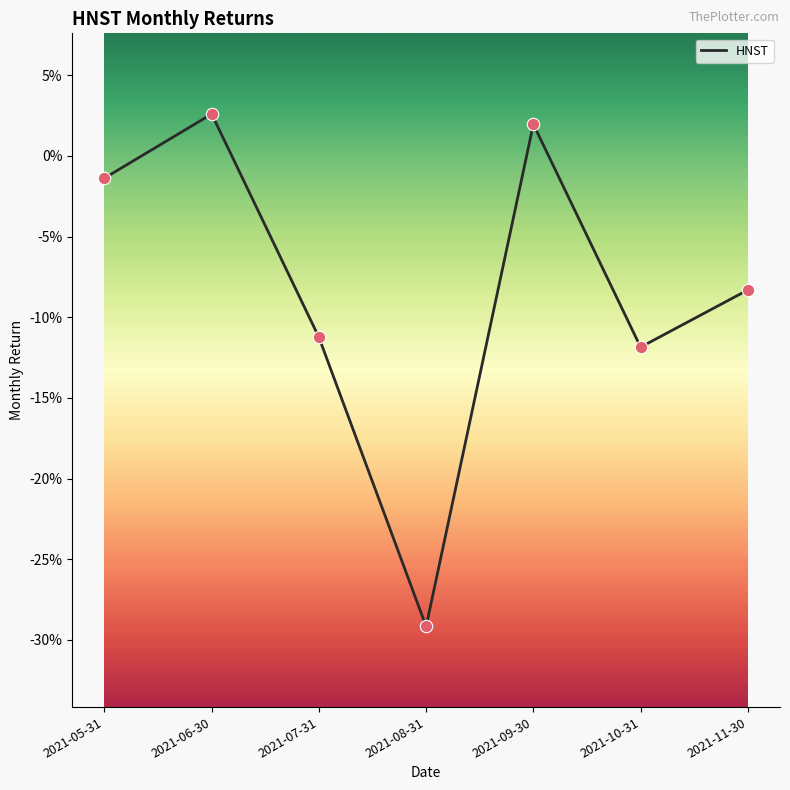

Which has a higher value, 2021-10-31 or 2021-11-30?

2021-11-30